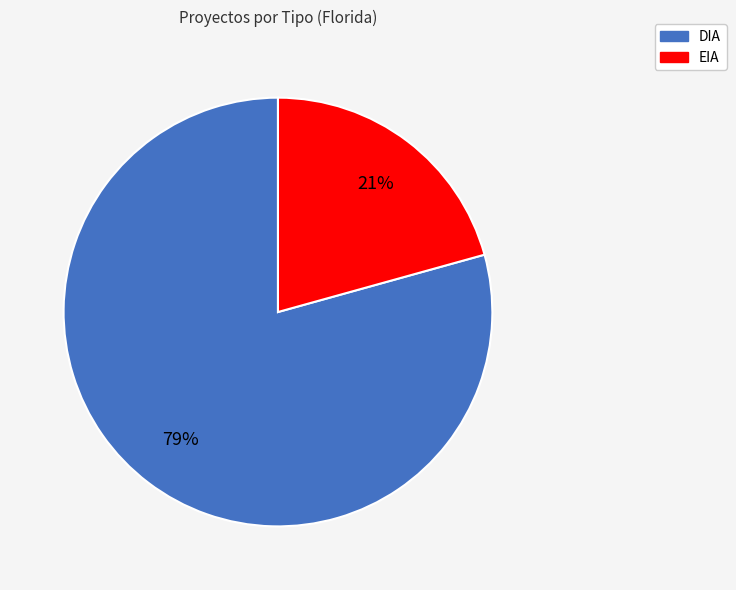

What percentage is the DIA slice, to the nearest percent?

79%